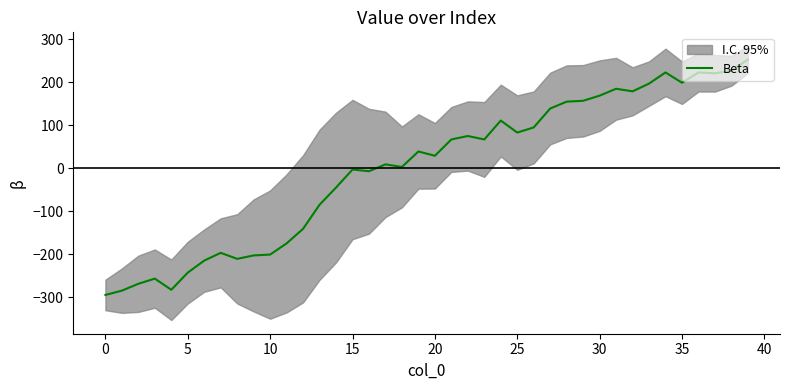

How many negative values are there?

17